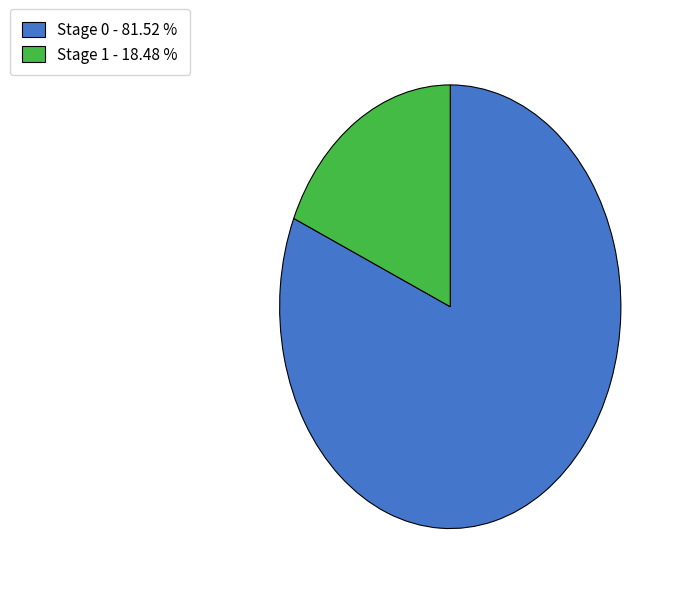

Is there a majority slice in this chart?

Yes